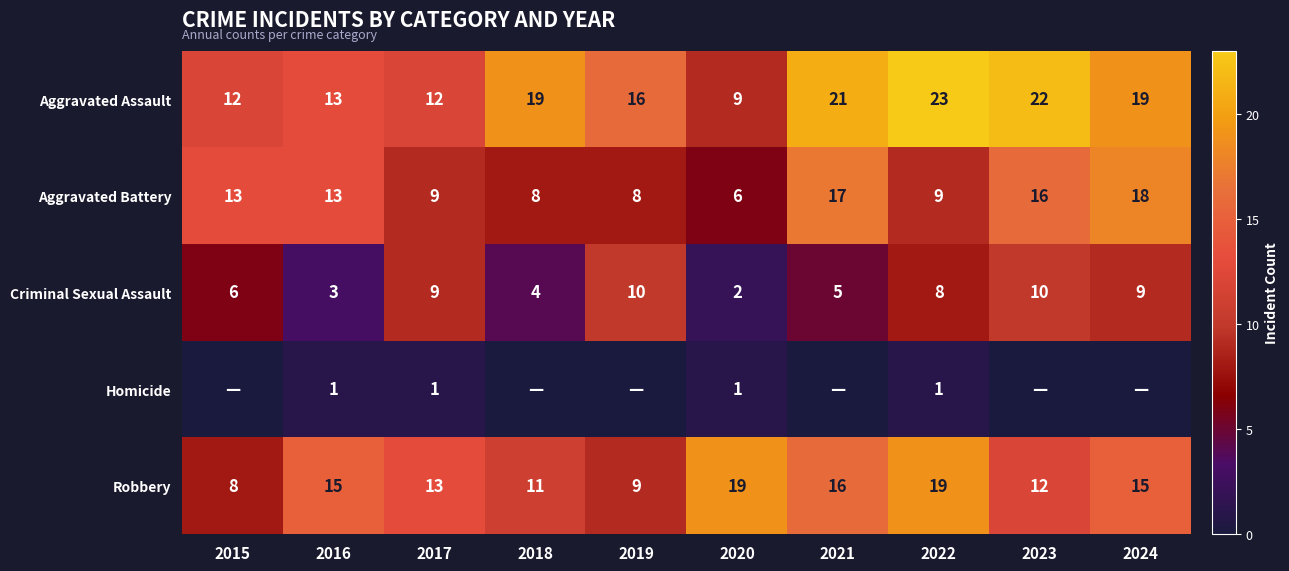

What value does the Aggravated Battery series have at 2016, to the nearest 5?

15